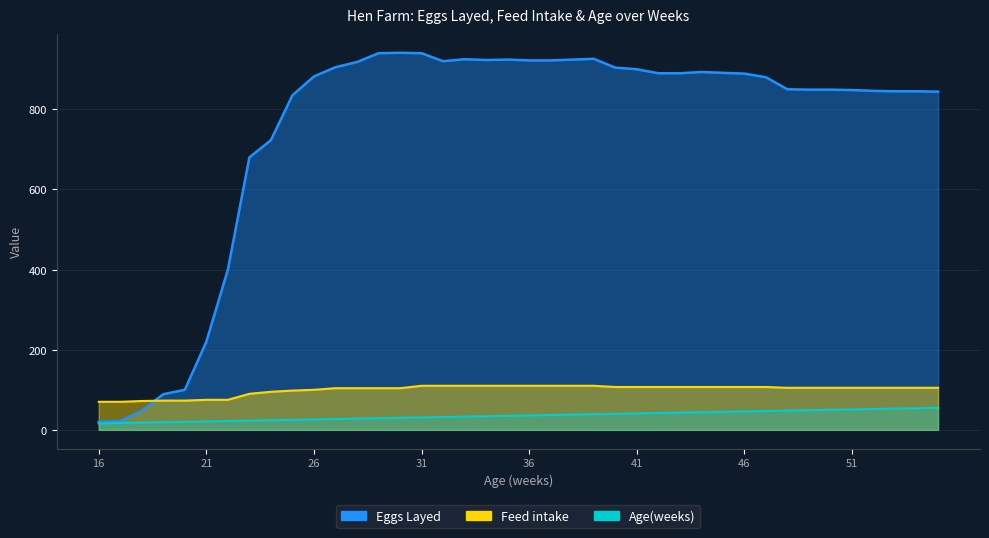

What is the difference between the highest and lowest values at 34?

889